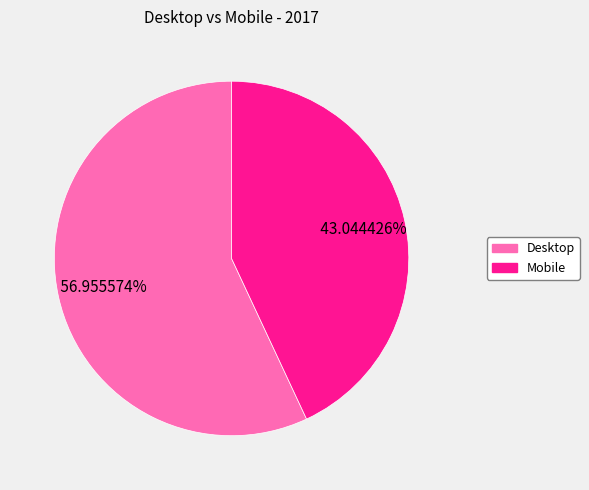

Count the number of slices in the pie.

2